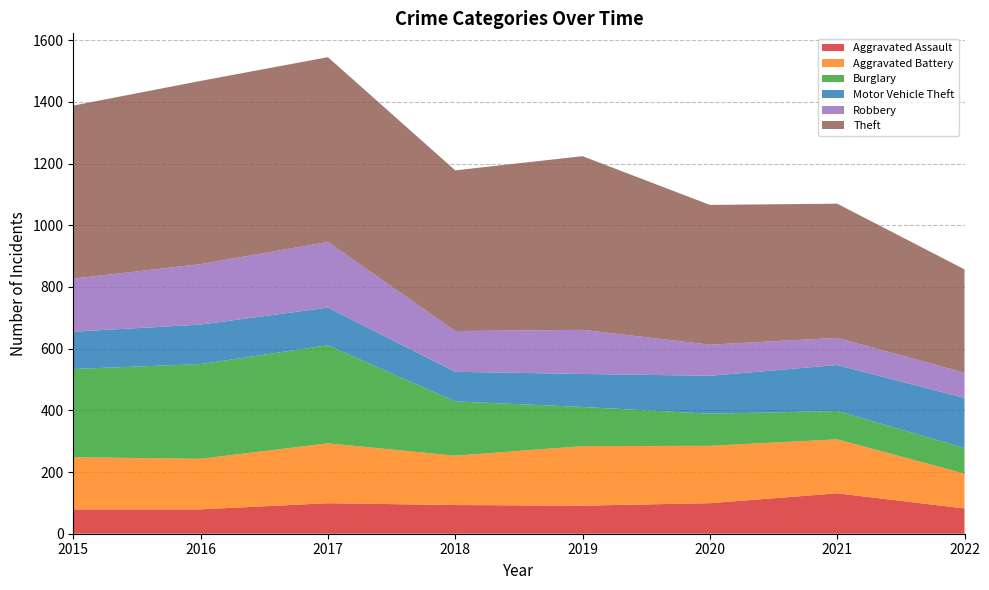

Reading left to right, transcribe all the data shown in this chart.

Aggravated Assault: 2015=79	2016=79	2017=99	2018=93	2019=91	2020=99	2021=131	2022=82
Aggravated Battery: 2015=169	2016=164	2017=194	2018=160	2019=193	2020=186	2021=175	2022=113
Burglary: 2015=286	2016=307	2017=318	2018=176	2019=127	2020=104	2021=92	2022=83
Motor Vehicle Theft: 2015=121	2016=128	2017=122	2018=96	2019=107	2020=123	2021=149	2022=162
Robbery: 2015=172	2016=196	2017=213	2018=132	2019=143	2020=101	2021=88	2022=82
Theft: 2015=561	2016=594	2017=599	2018=521	2019=563	2020=453	2021=435	2022=335